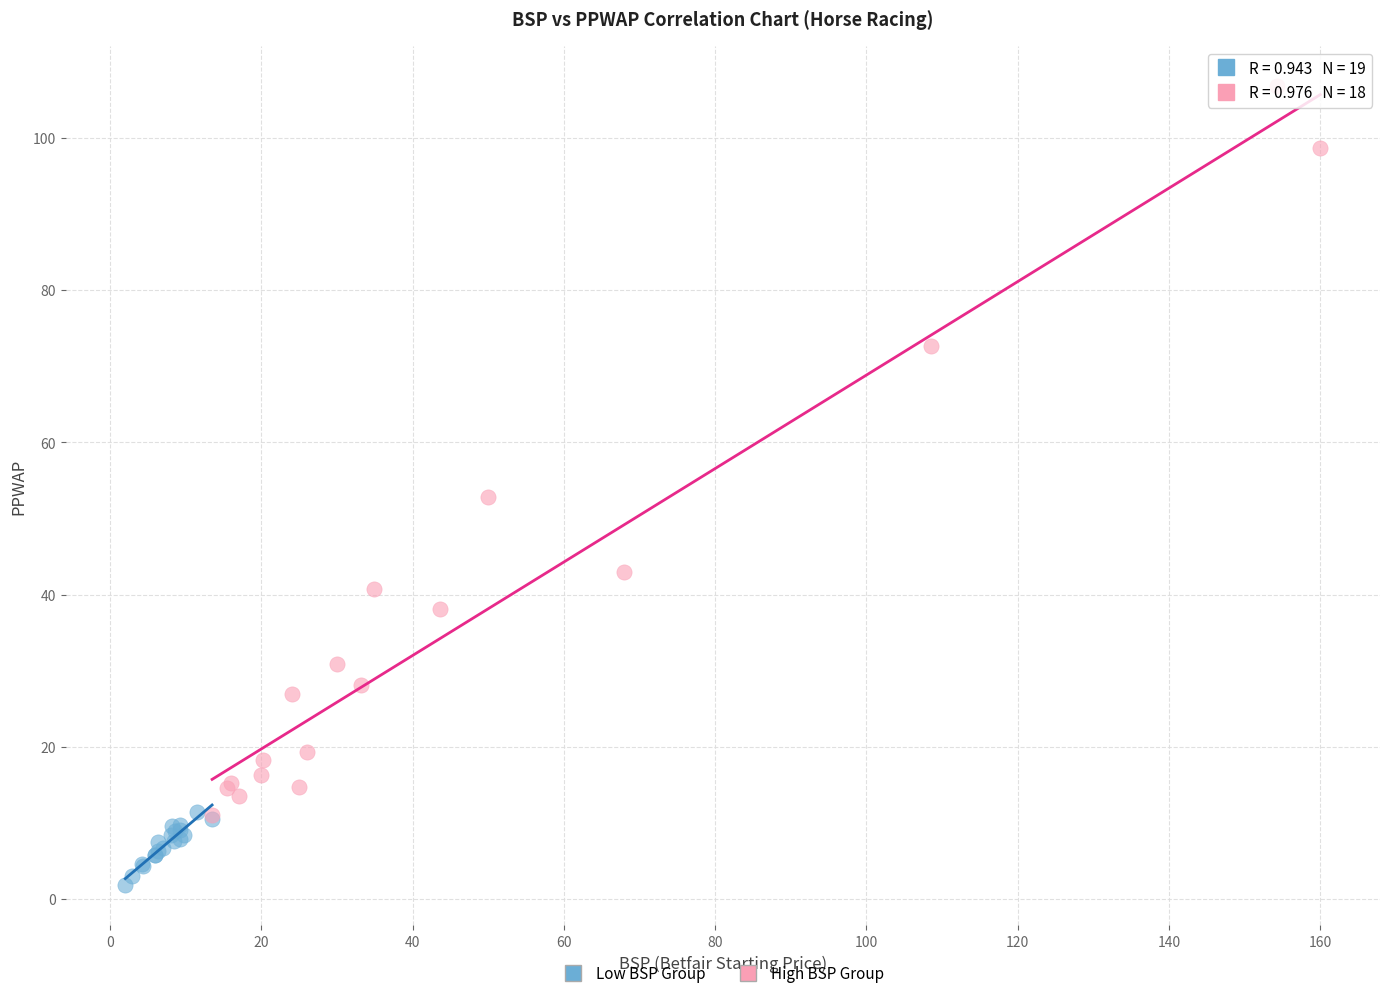

Which series has the largest Y range (max minus min)?

High BSP Group